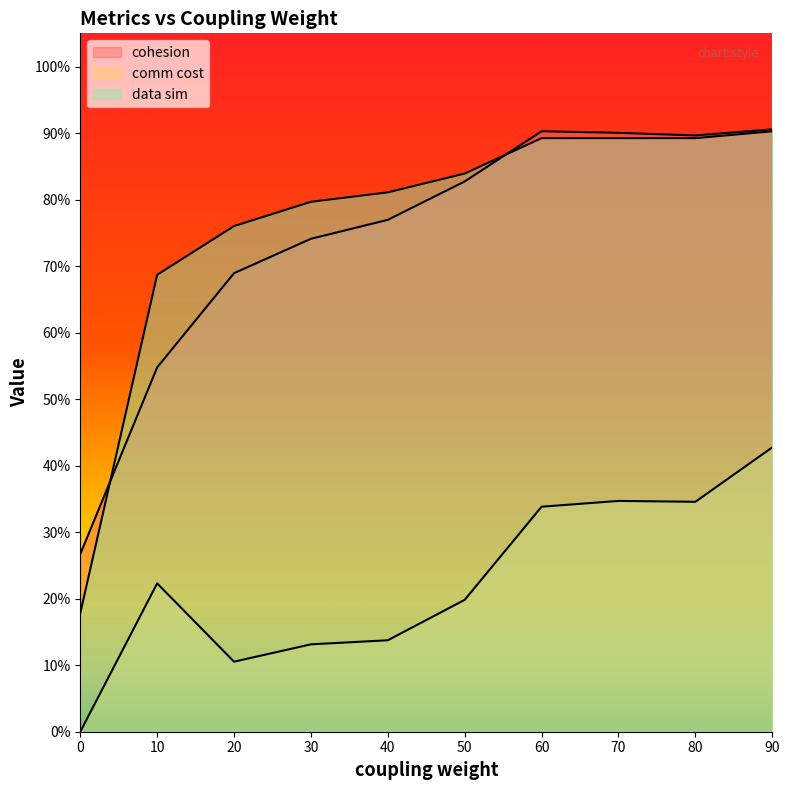

What is the value of the cohesion point at the 10th from the left?

0.9